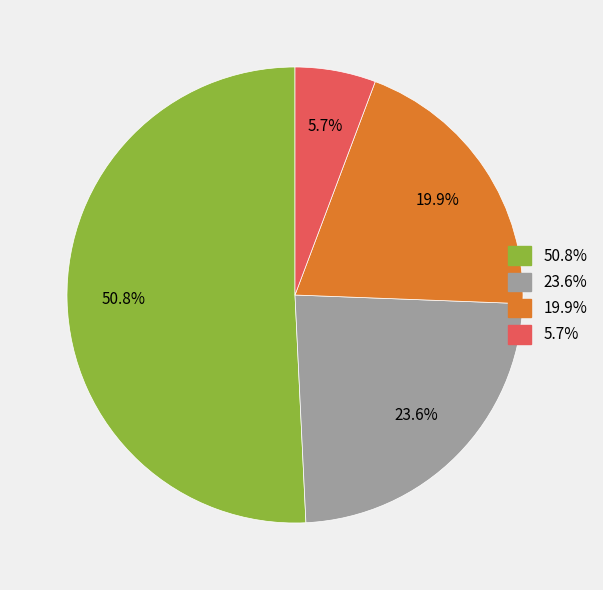

What is the majority slice?

50.8%